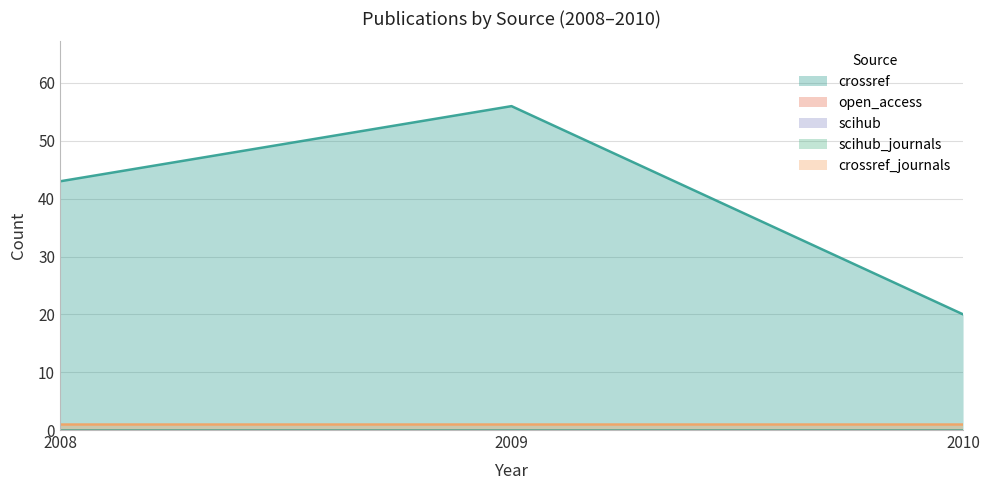

Rank the series by their maximum value, from lowest to highest.

open_access, scihub, scihub_journals, crossref_journals, crossref